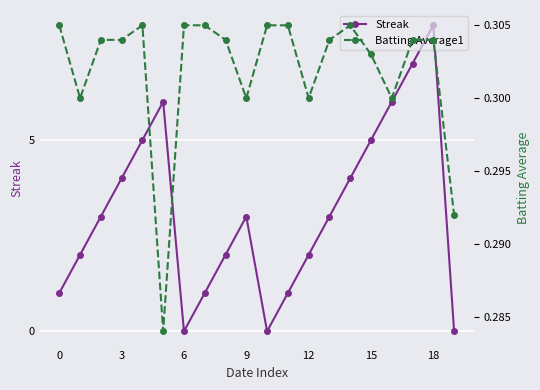

Which series ends up on top after the final intersection of Streak and Batting Average1?

Batting Average1